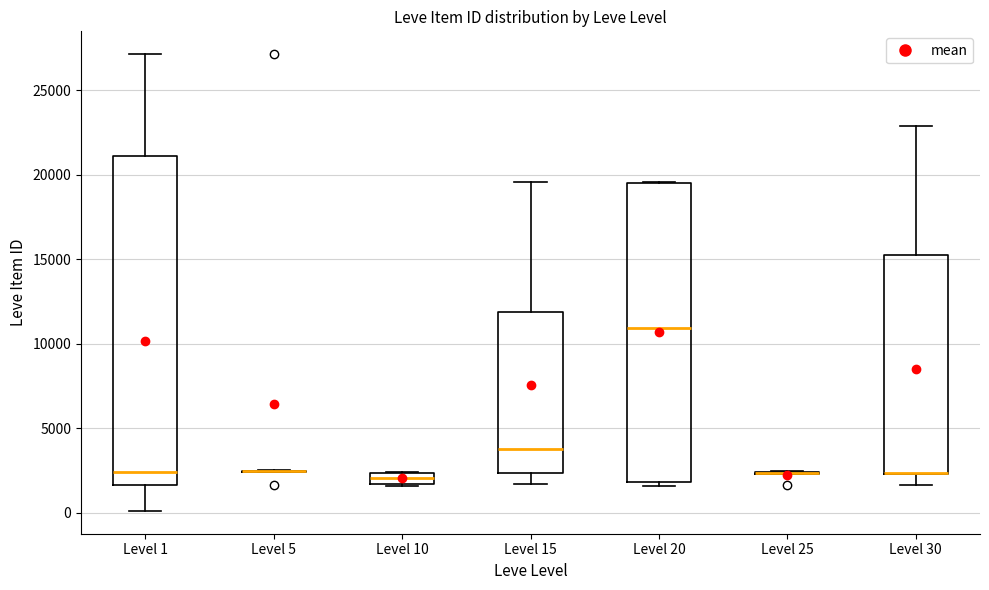

Comparing the boxes themselves (not the whiskers), which one is the tallest?

Level 1